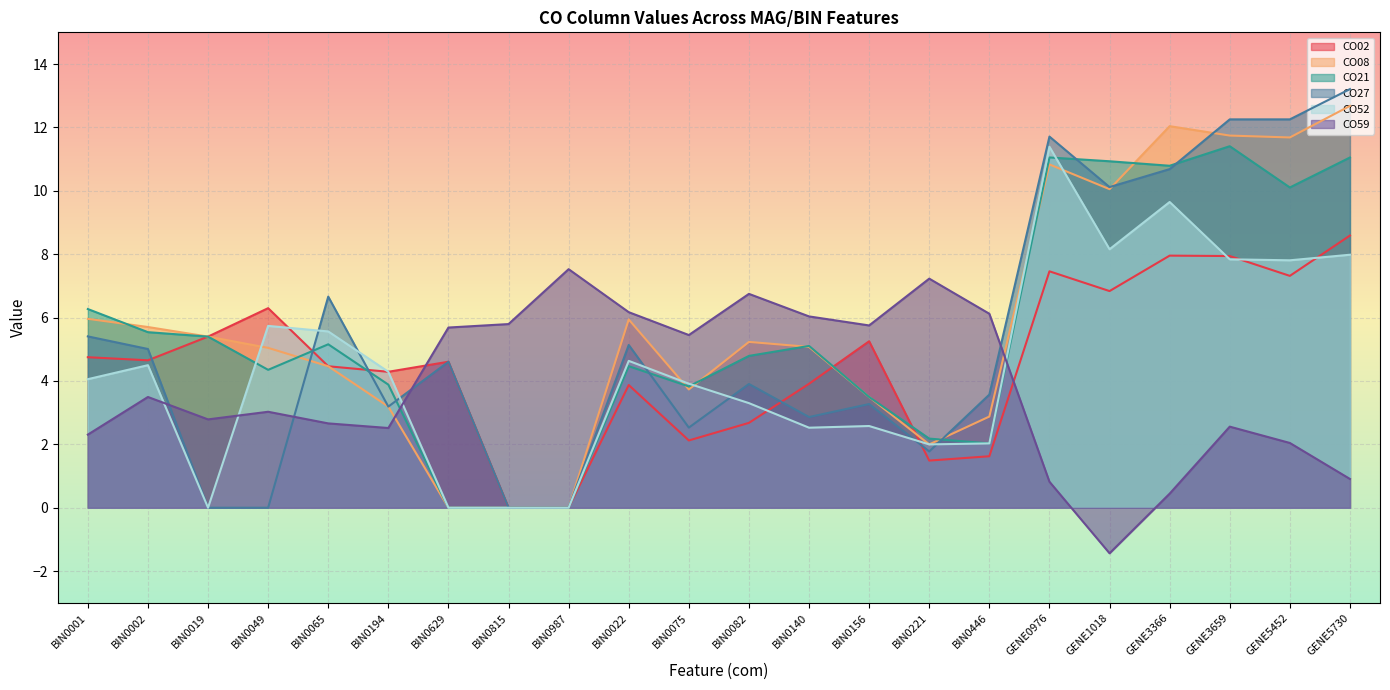

At which category does the chart reach its peak across all series?

GENE5730